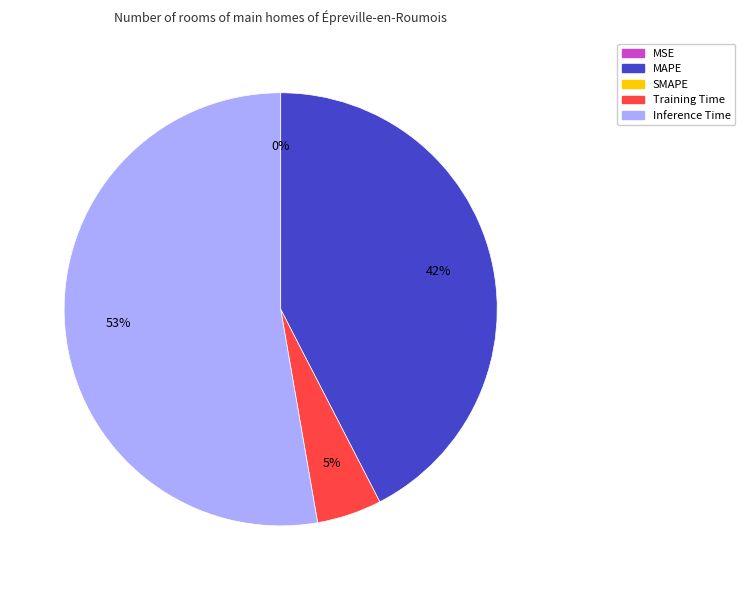

To the nearest percent, what is the average slice percentage?

25%